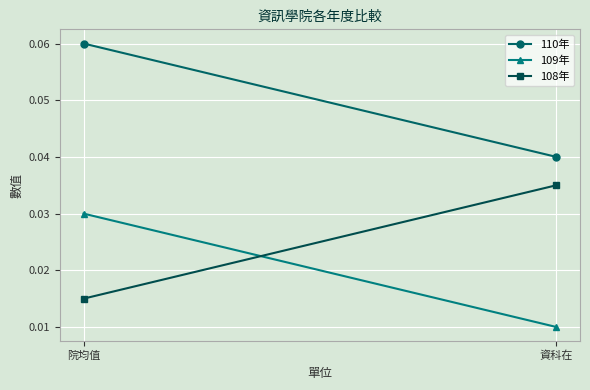

Count the 108年 values in the range 0 to 1.

2